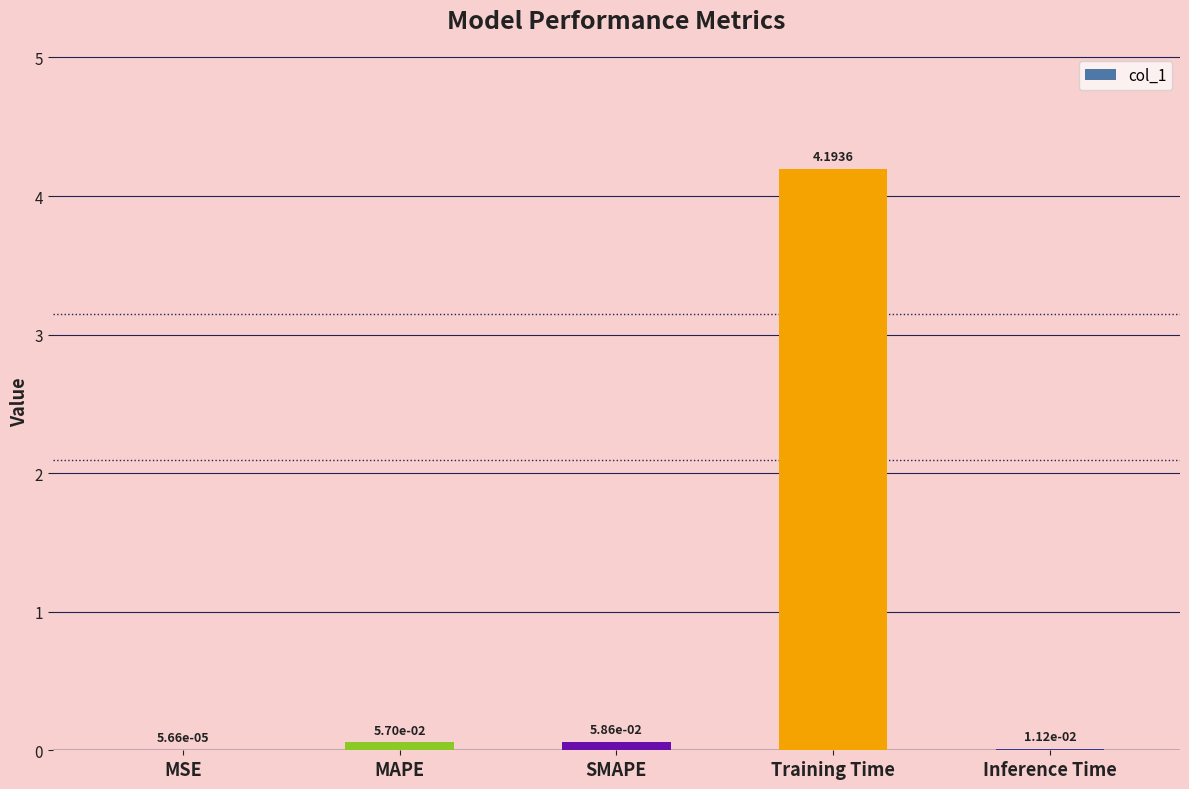

At which category does the chart reach its peak across all series?

Training Time